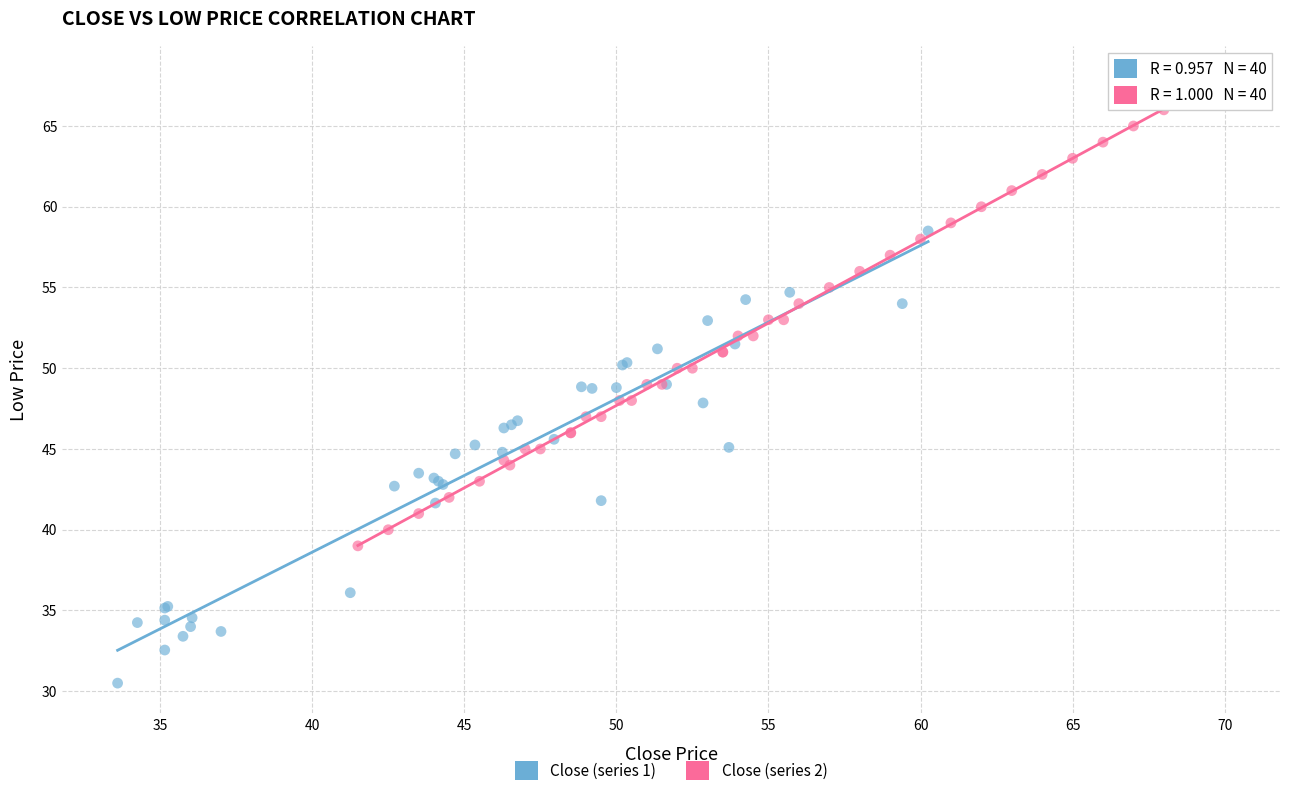

Which series contains the highest Y value?

Close (series 2)